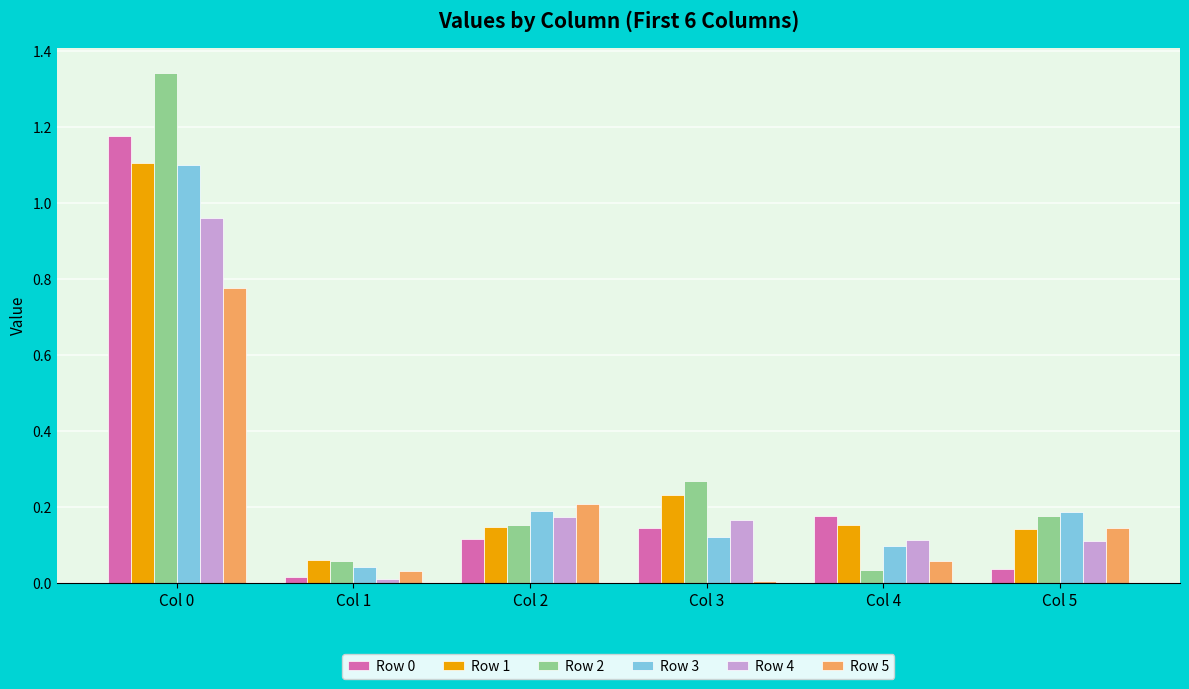

What is the difference between the maximum and minimum values in the Row 4 series?

0.9